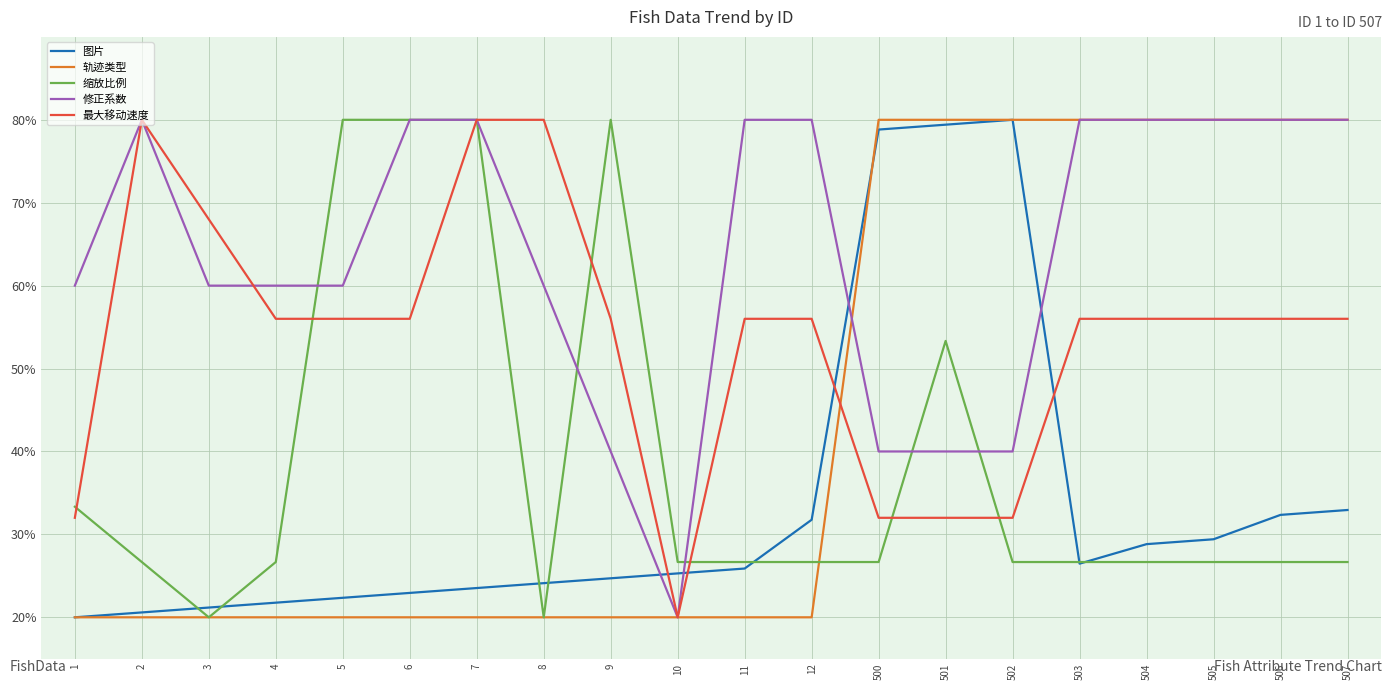

Reading left to right, list all the values displayed in this chart.

图片: 20.0	20.6	21.2	21.8	22.4	22.9	23.5	24.1	24.7	25.3	25.9	31.8	78.8	79.4	80.0	26.5	28.8	29.4	32.4	32.9
轨迹类型: 20.0	20.0	20.0	20.0	20.0	20.0	20.0	20.0	20.0	20.0	20.0	20.0	80.0	80.0	80.0	80.0	80.0	80.0	80.0	80.0
缩放比例: 33.3	26.7	20.0	26.7	80.0	80.0	80.0	20.0	80.0	26.7	26.7	26.7	26.7	53.3	26.7	26.7	26.7	26.7	26.7	26.7
修正系数: 60.0	80.0	60.0	60.0	60.0	80.0	80.0	60.0	40.0	20.0	80.0	80.0	40.0	40.0	40.0	80.0	80.0	80.0	80.0	80.0
最大移动速度: 32.0	80.0	68.0	56.0	56.0	56.0	80.0	80.0	56.0	20.0	56.0	56.0	32.0	32.0	32.0	56.0	56.0	56.0	56.0	56.0